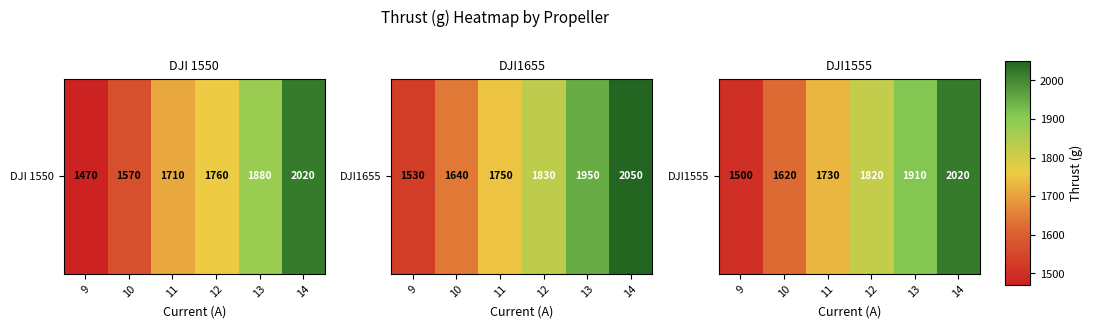

What is the ratio of the value at 14 to the value at 11?

1.2